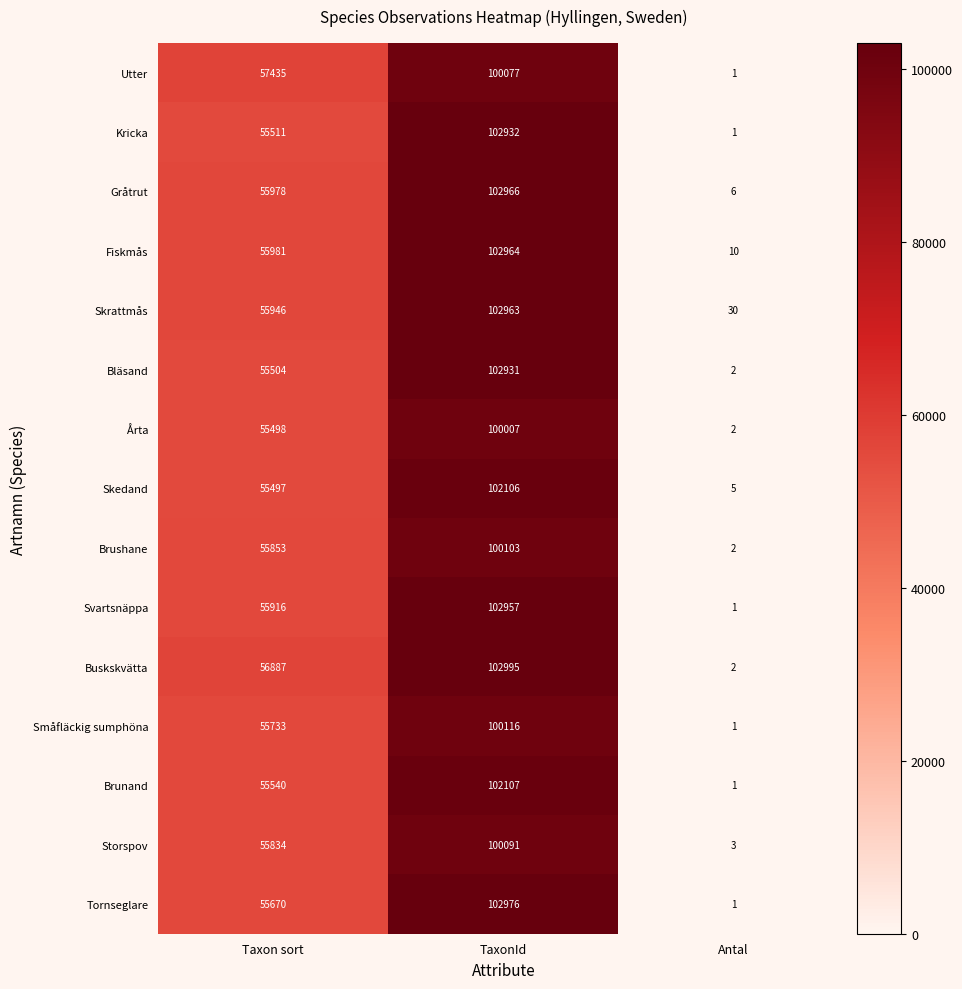

Which series changed the most between Taxon sort and TaxonId?

Bläsand